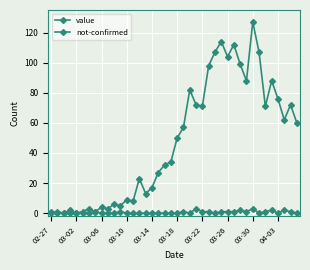

At which category does value reach its first local valley?

03-02